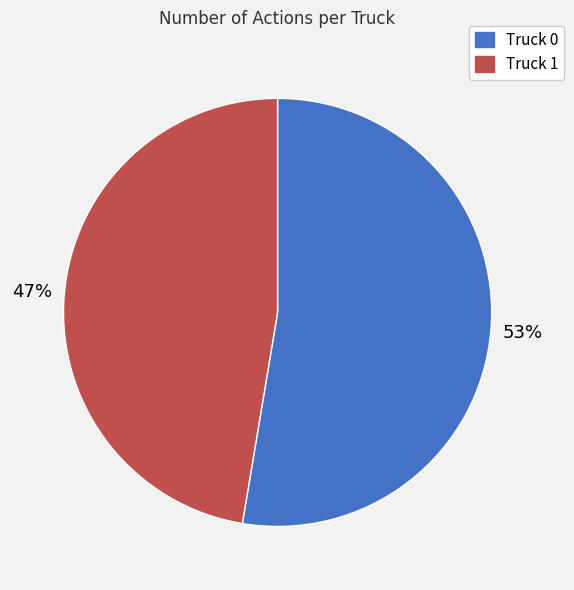

What is the largest slice in the pie chart?

Truck 0